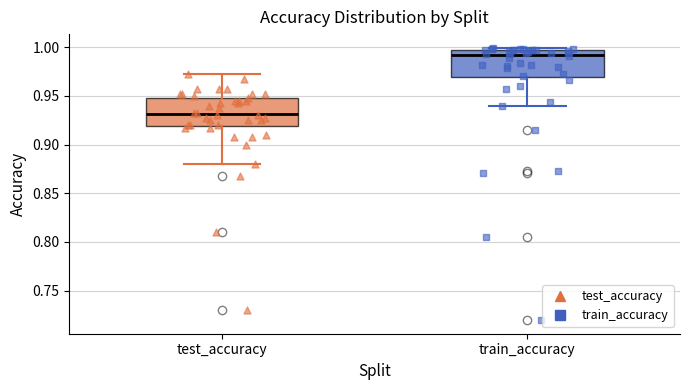

Where does the median line of the box for test_accuracy sit on the y-axis? The values are not printed on the chart, so give them approximately, as read against the axis.

0.930